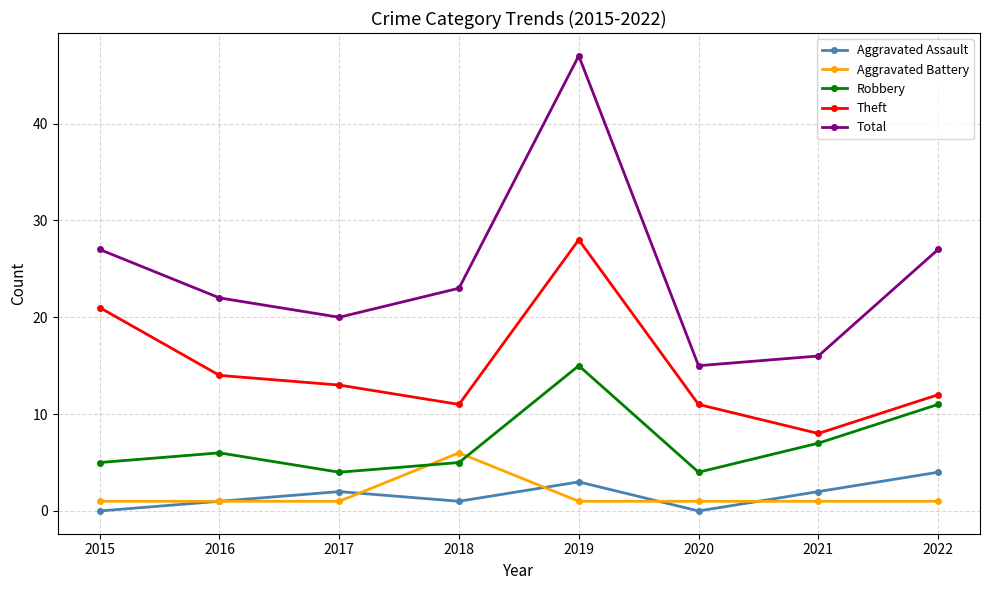

What is the average value of the Aggravated Battery series?

2